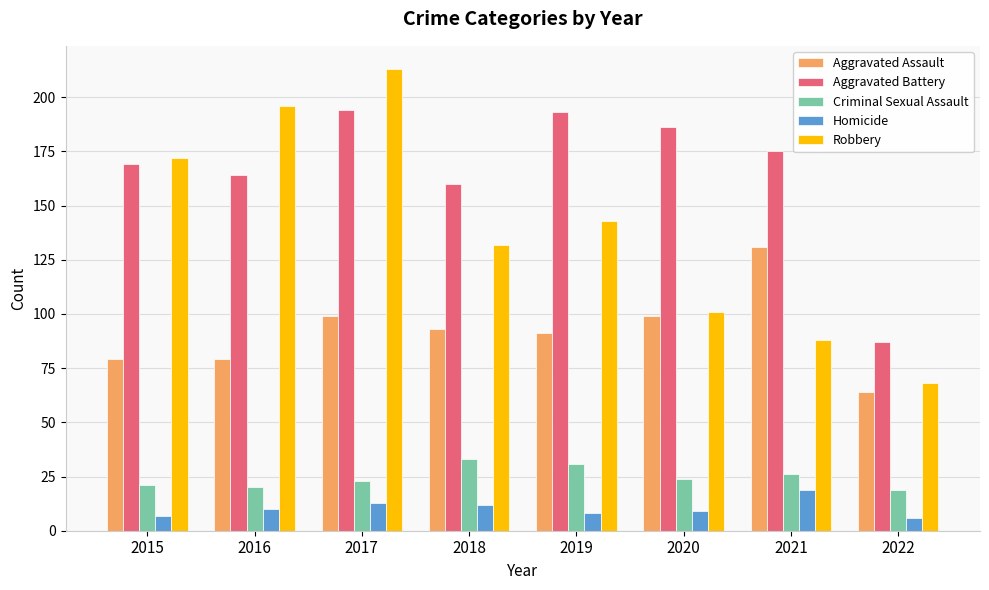

Reading right to left, transcribe all the data shown in this chart.

Aggravated Assault: 2022=64	2021=131	2020=99	2019=91	2018=93	2017=99	2016=79	2015=79
Aggravated Battery: 2022=87	2021=175	2020=186	2019=193	2018=160	2017=194	2016=164	2015=169
Criminal Sexual Assault: 2022=19	2021=26	2020=24	2019=31	2018=33	2017=23	2016=20	2015=21
Homicide: 2022=6	2021=19	2020=9	2019=8	2018=12	2017=13	2016=10	2015=7
Robbery: 2022=68	2021=88	2020=101	2019=143	2018=132	2017=213	2016=196	2015=172